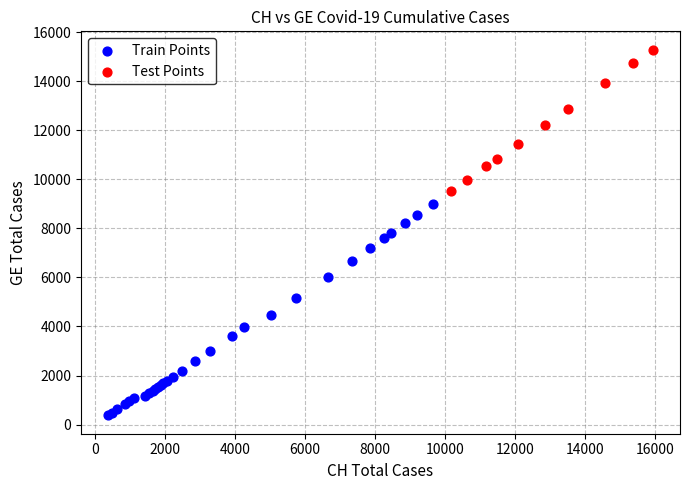

What are all the series names shown in the legend?

Train Points, Test Points